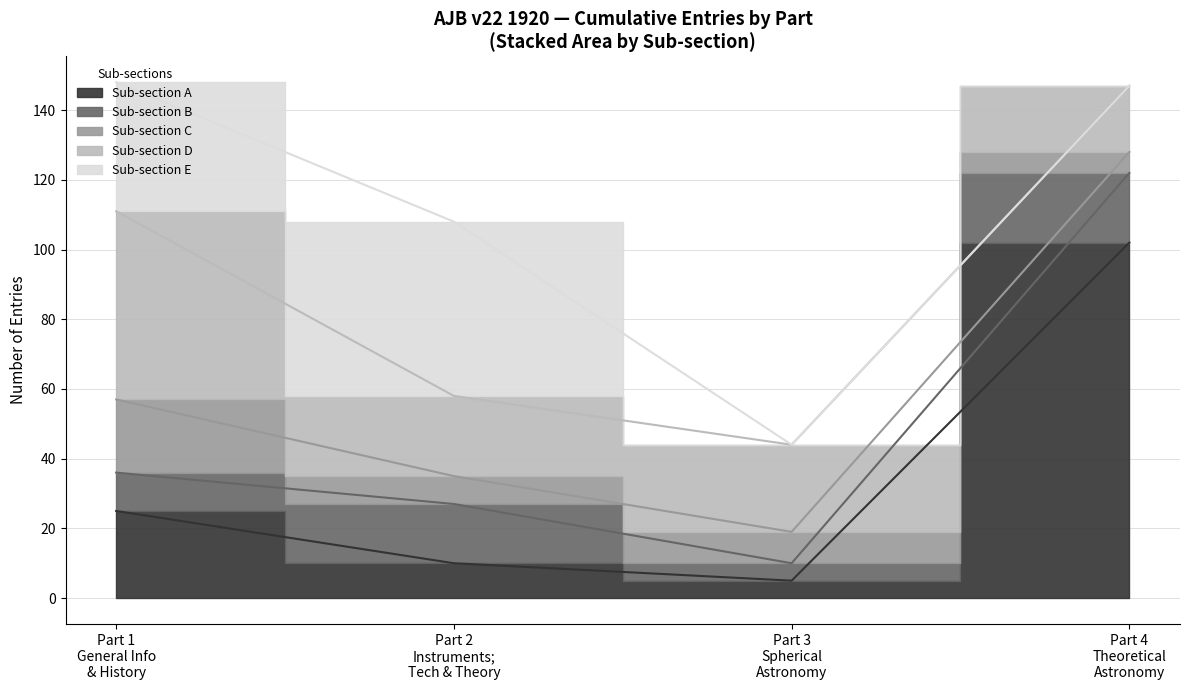

At which category is the sum across all series the highest?

Part 1